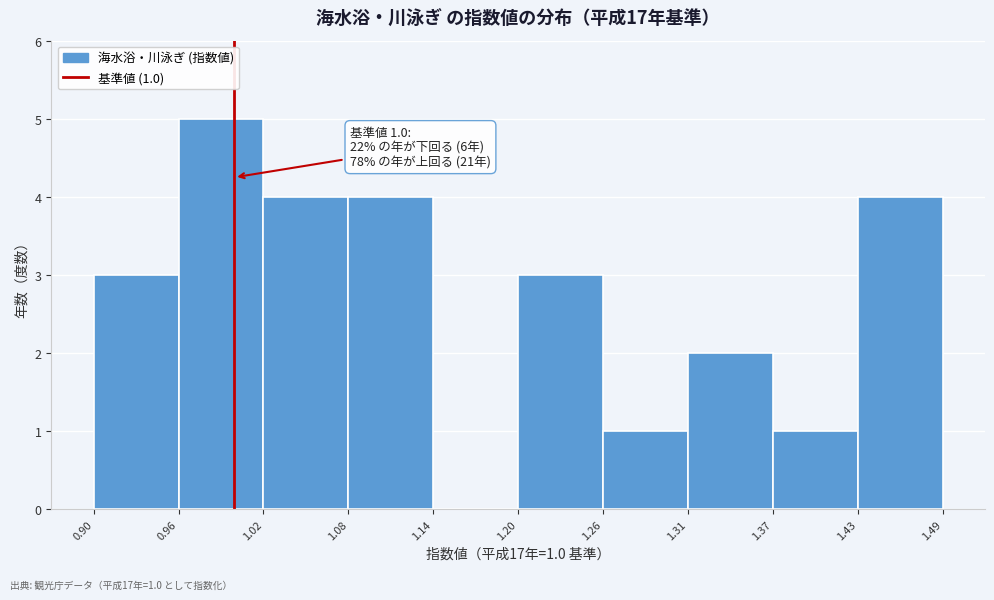

Over which range of the x-axis is the bar tallest?

0.96 to 1.02